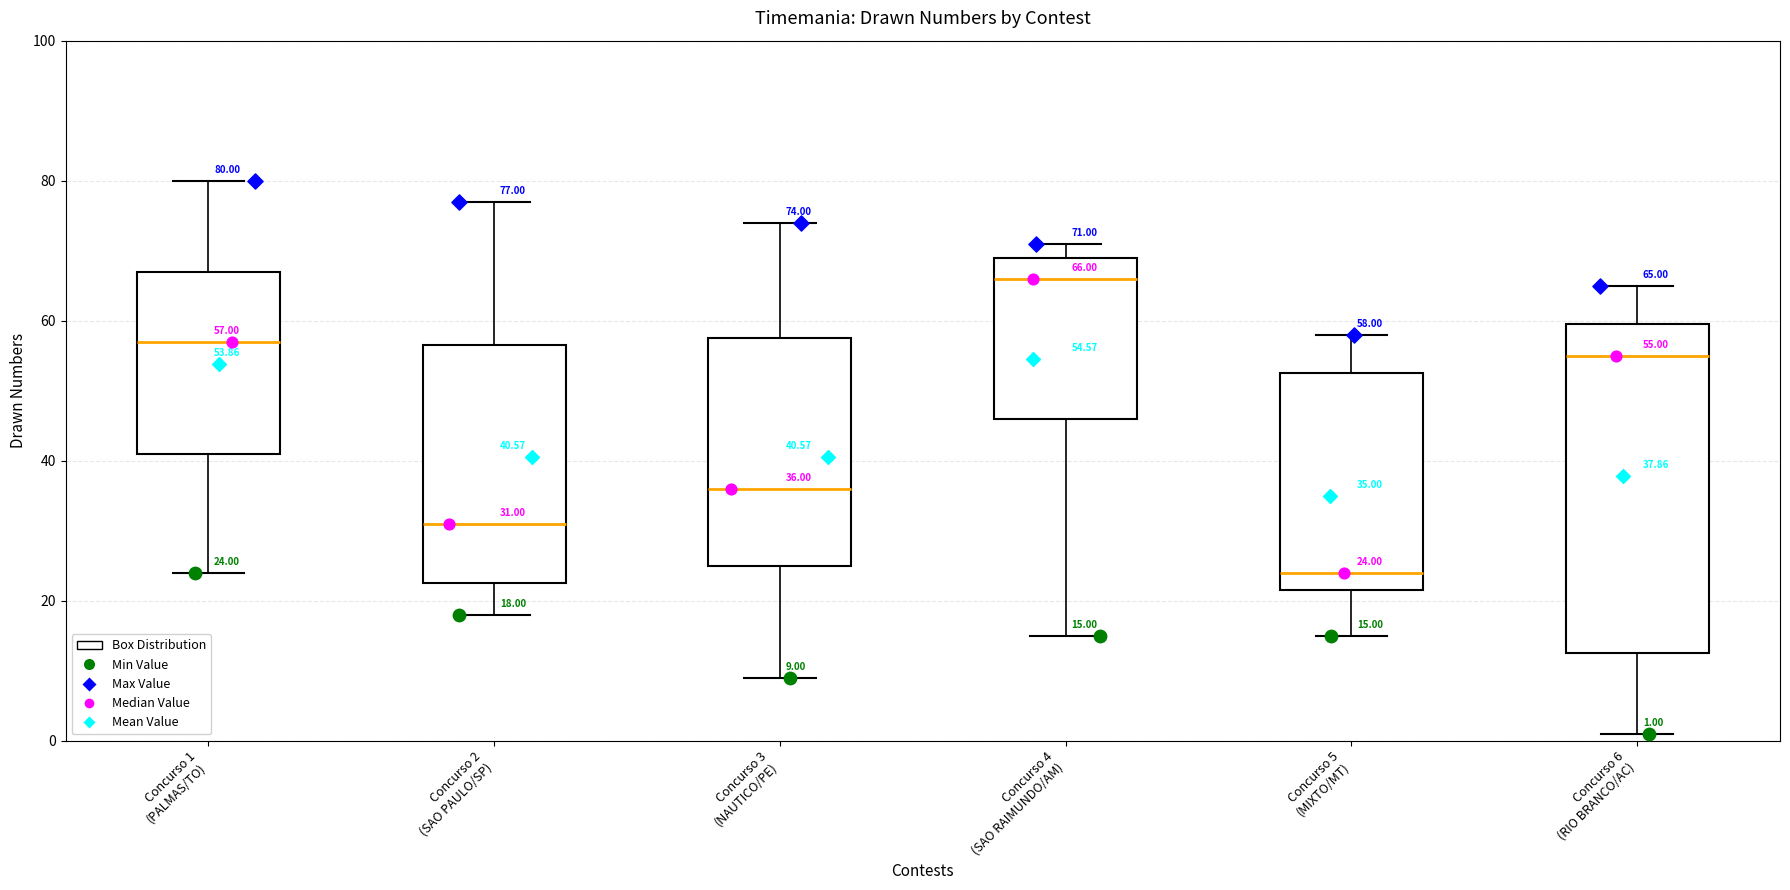

Which box is the tallest, from its lower edge to its upper edge?

Concurso 6 (RIO BRANCO/AC)